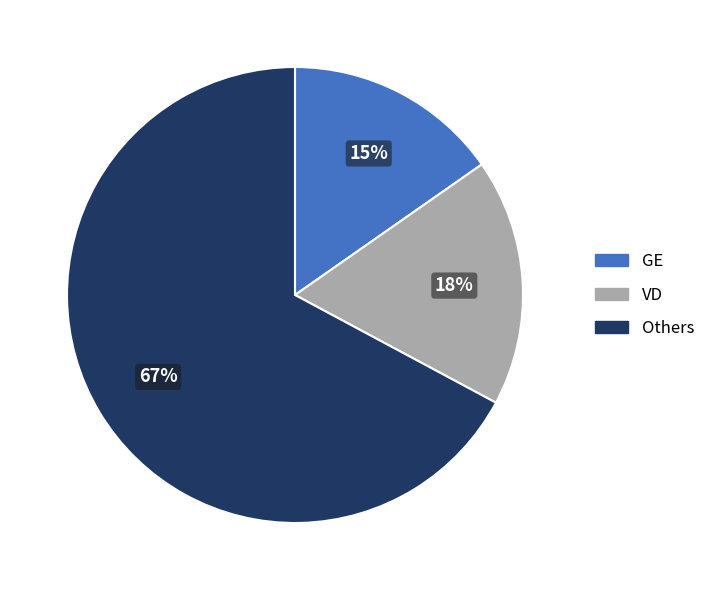

Is there a majority slice in this chart?

Yes